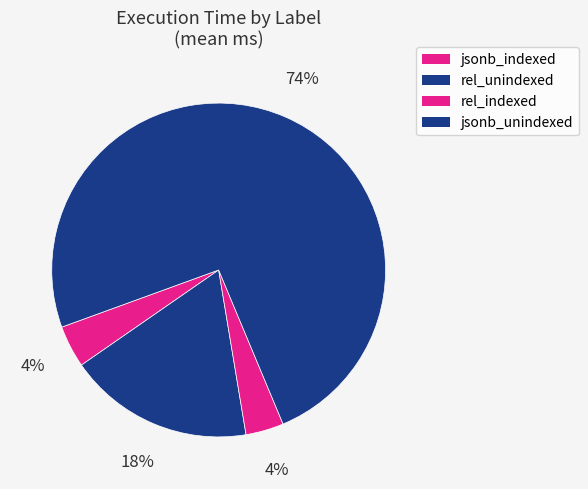

Rank the categories by value from lowest to highest.

rel_indexed, rel_unindexed, jsonb_indexed, jsonb_unindexed